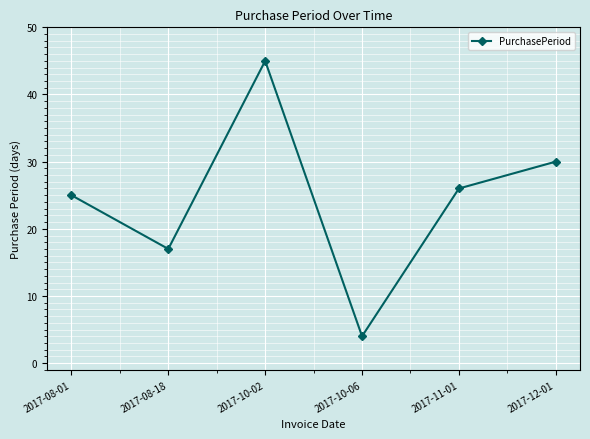

Where is the first local minimum?

2017-08-18